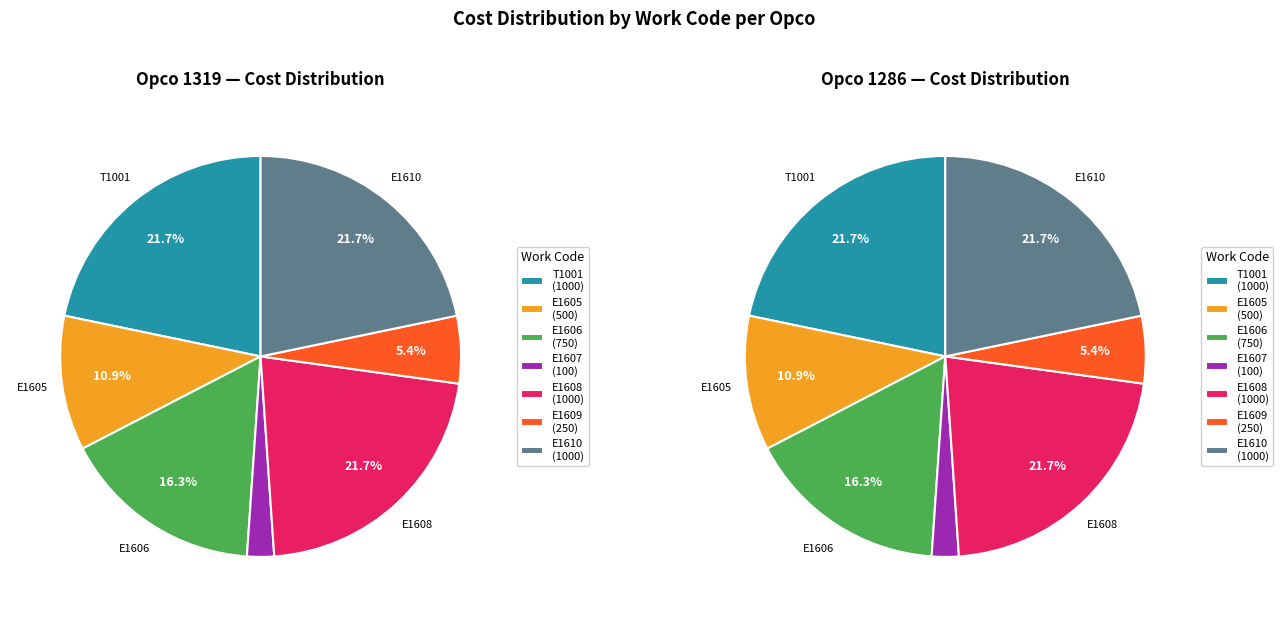

Is T1001 (客户计费时间) the majority of the pie?

No